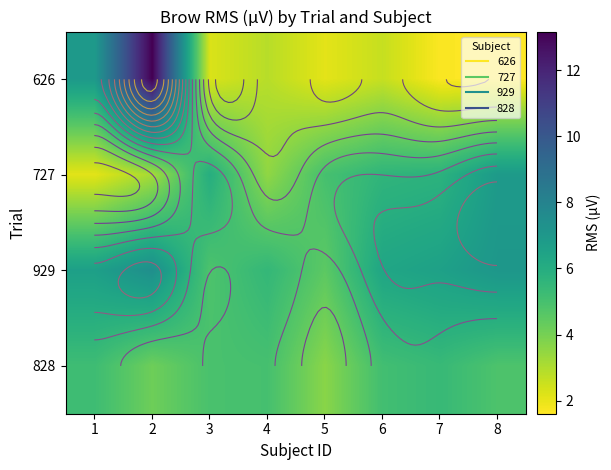

Rank the series by their maximum value, from highest to lowest.

626, 929, 727, 828